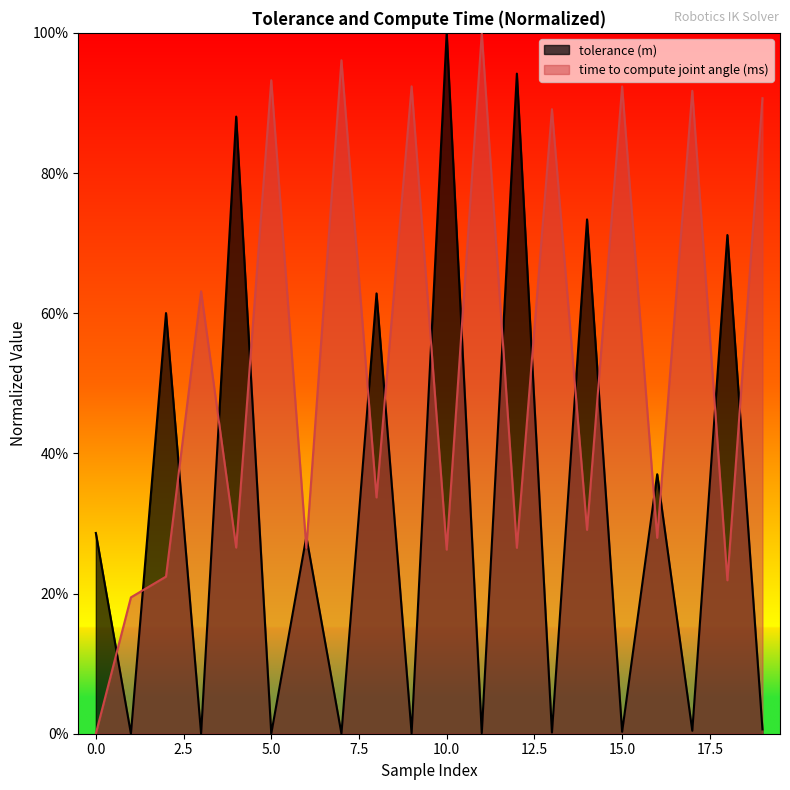

How many series are shown in this chart?

2